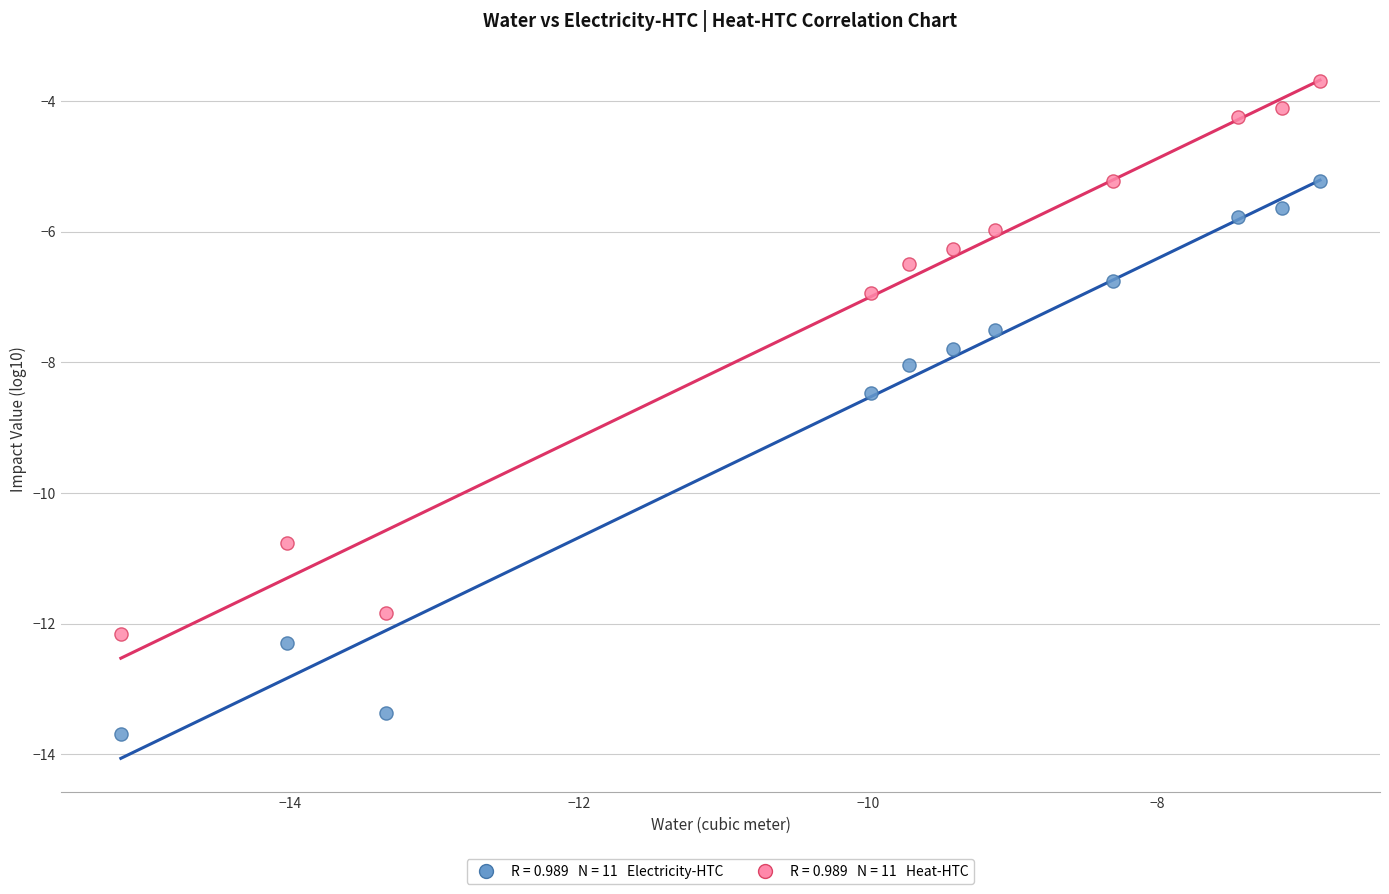

Across all data points, what is the range of Y values (max minus min)?

10.0